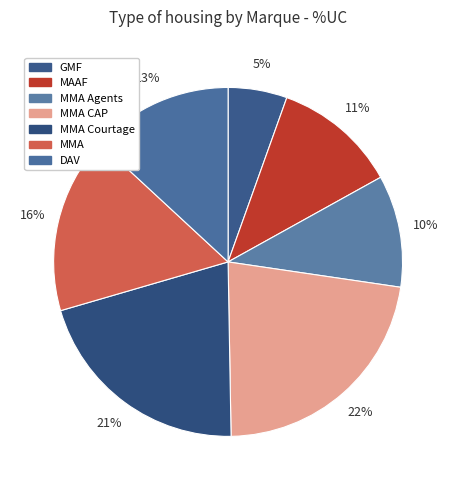

The MMA Courtage slice represents 35% of the pie. True or false?

False